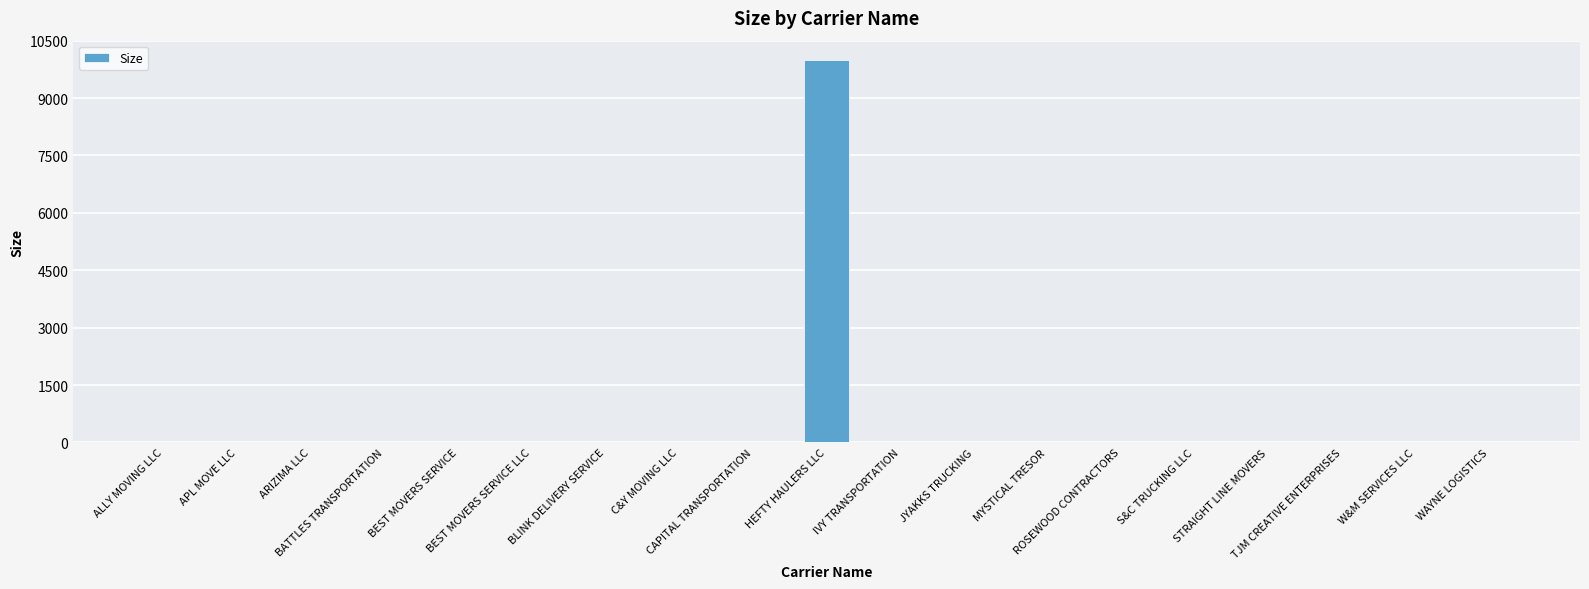

Read the value at BEST MOVERS SERVICE LLC.

2